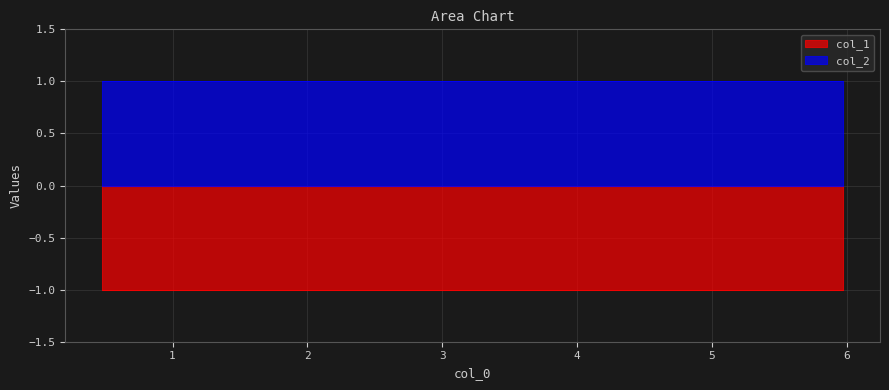

Which label corresponds to the smallest value in the chart?

5.97324